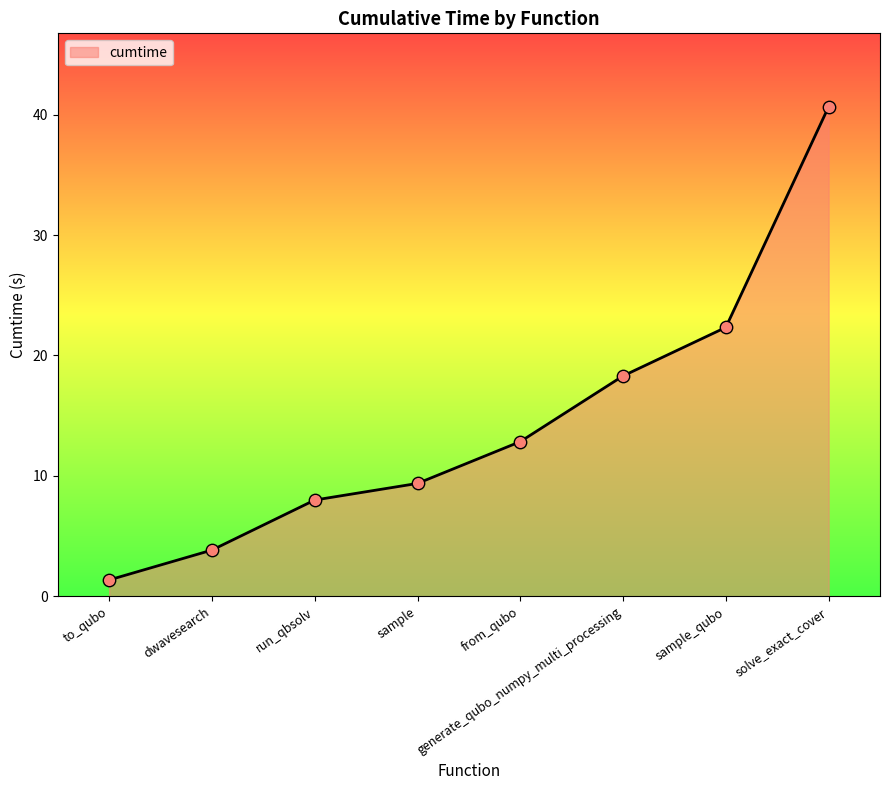

What is the change in value from from_qubo to sample_qubo?

+9.5